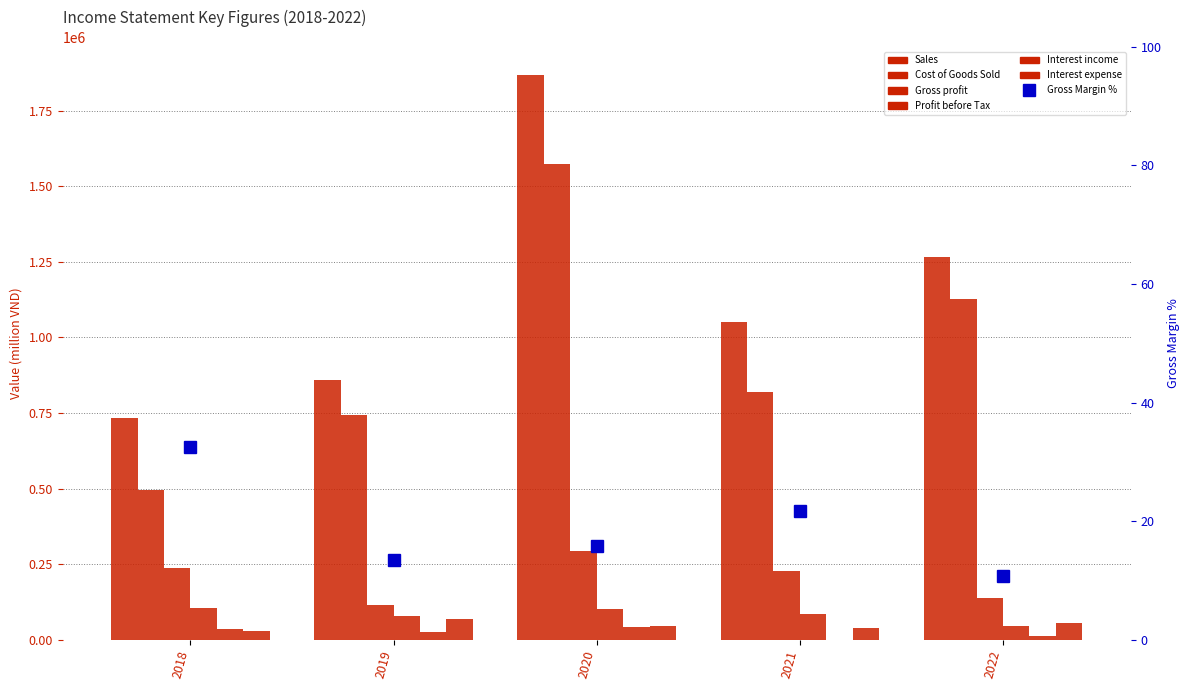

The Interest income series shows 854 at 2021. True or false?

True